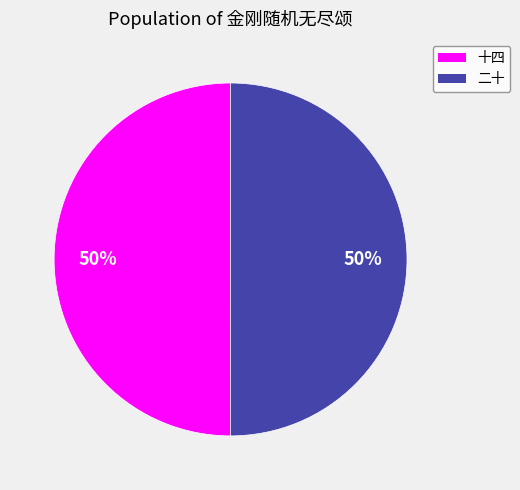

Combined, do 十四 and 二十 account for over 50%?

Yes